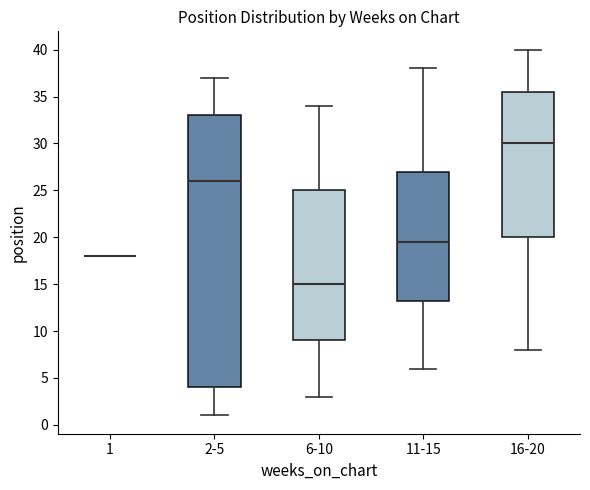

Which box is the tallest, from its lower edge to its upper edge?

2-5